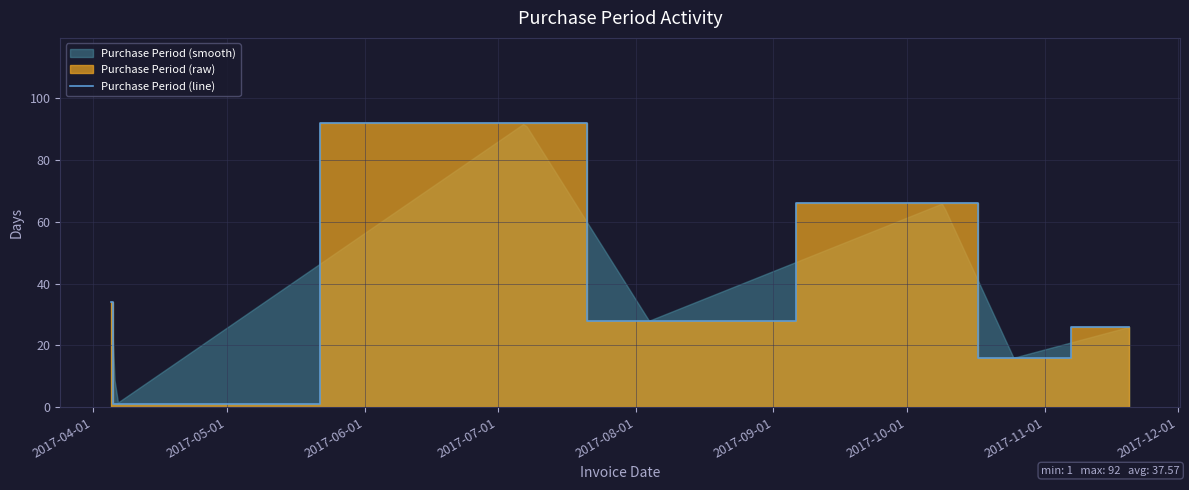

At which label does the data first exceed 28?

2017-04-01